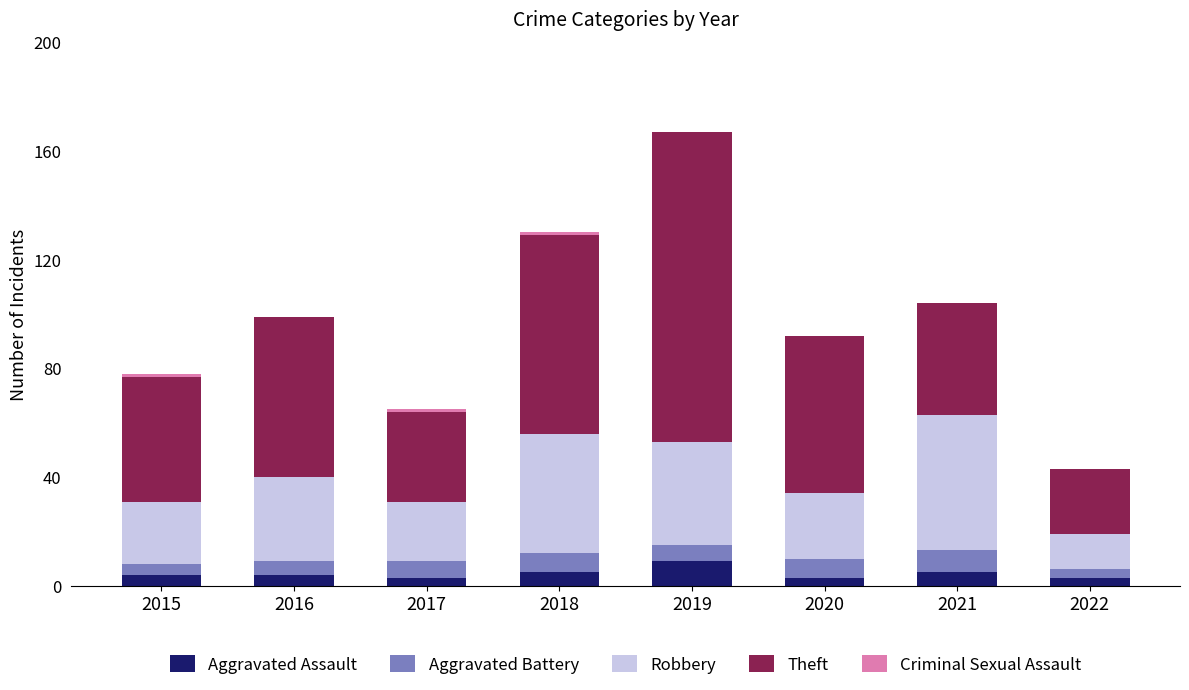

What is the sum of all Aggravated Assault values?

36